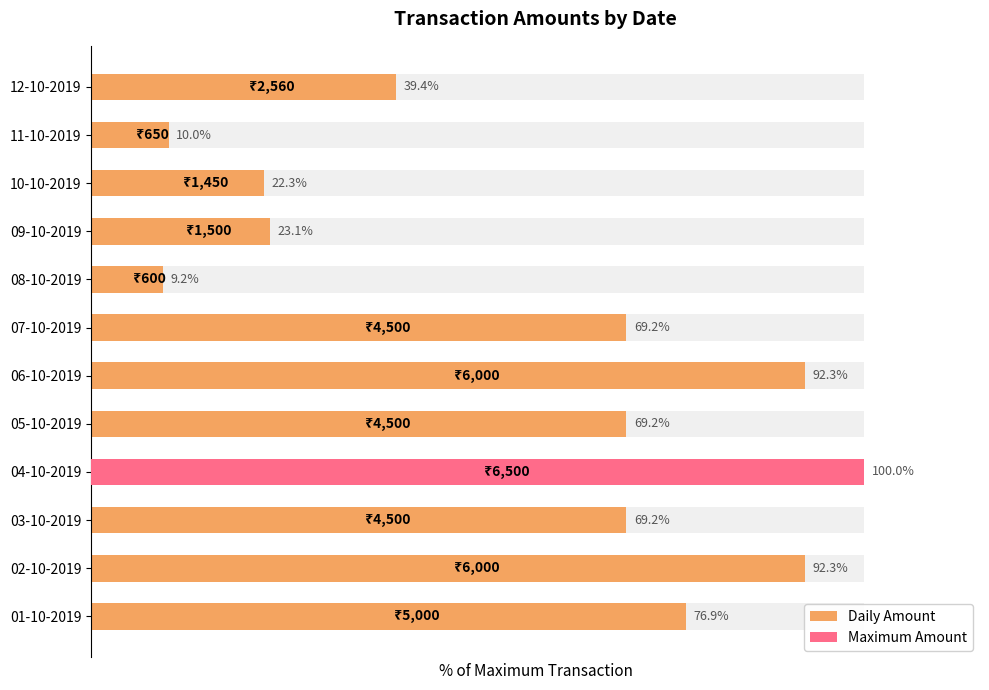

How many categories are shown in the chart?

12